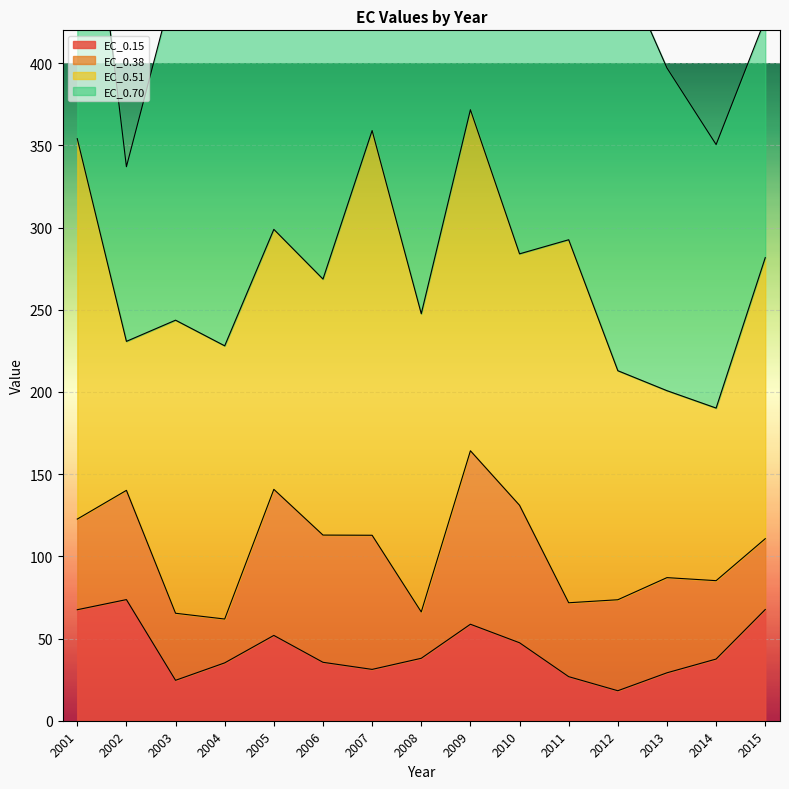

Which label corresponds to the smallest value in the chart?

2012